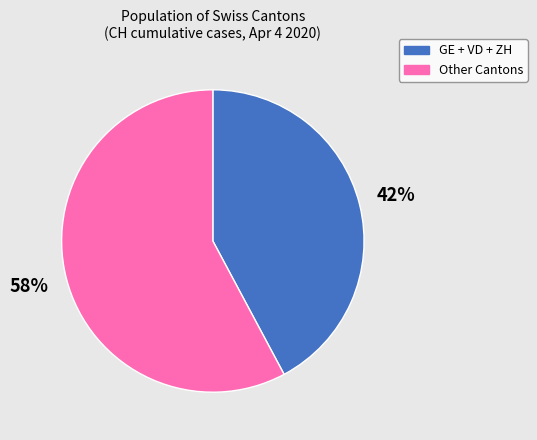

Does any single category account for the majority?

Yes